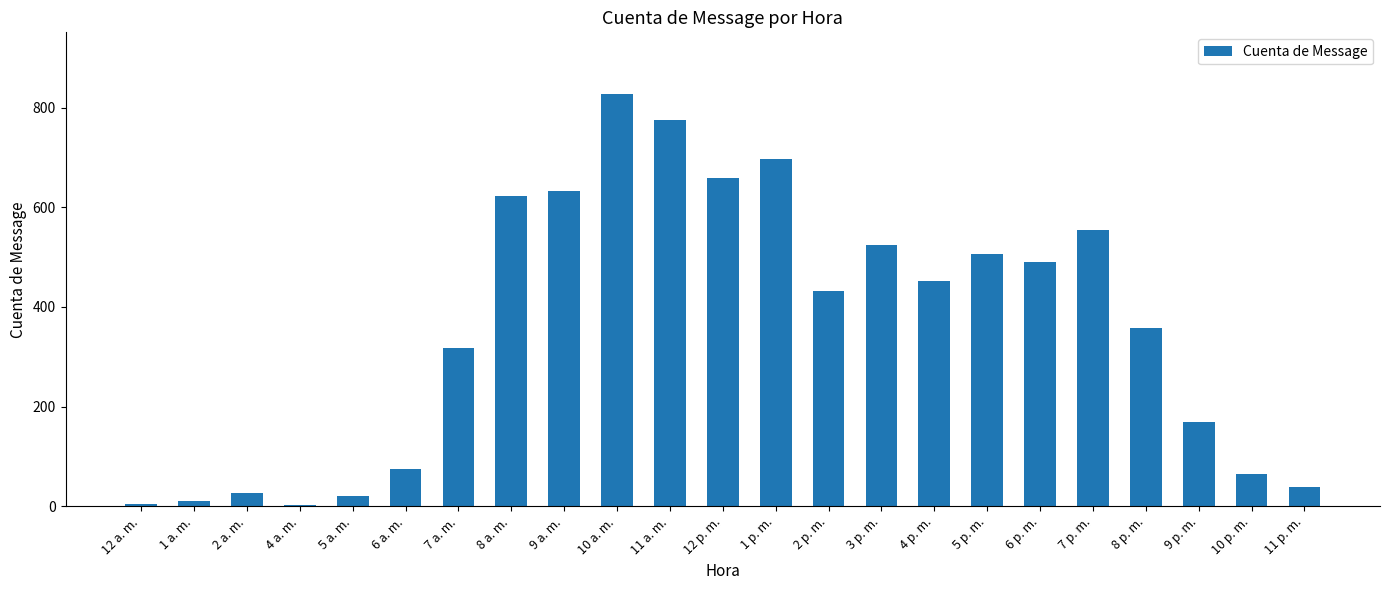

How many bars are there in total?

23